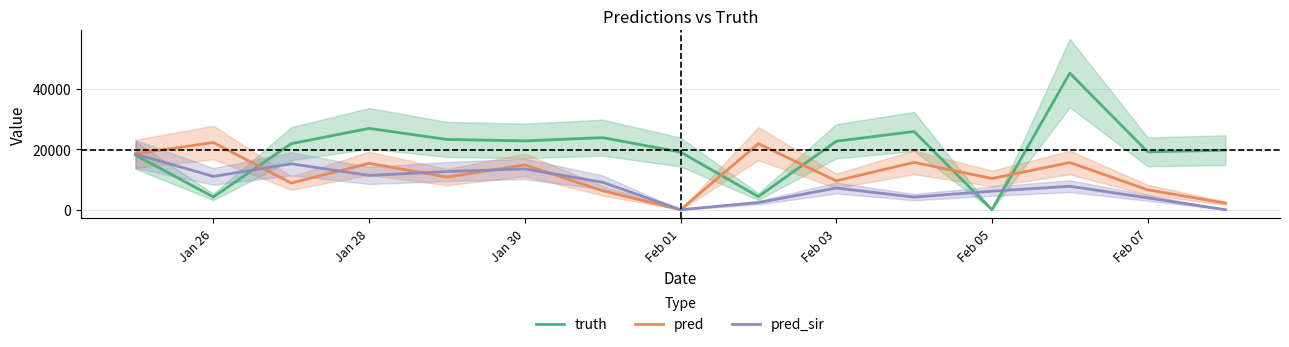

At which label does pred reach its minimum?

Feb 01